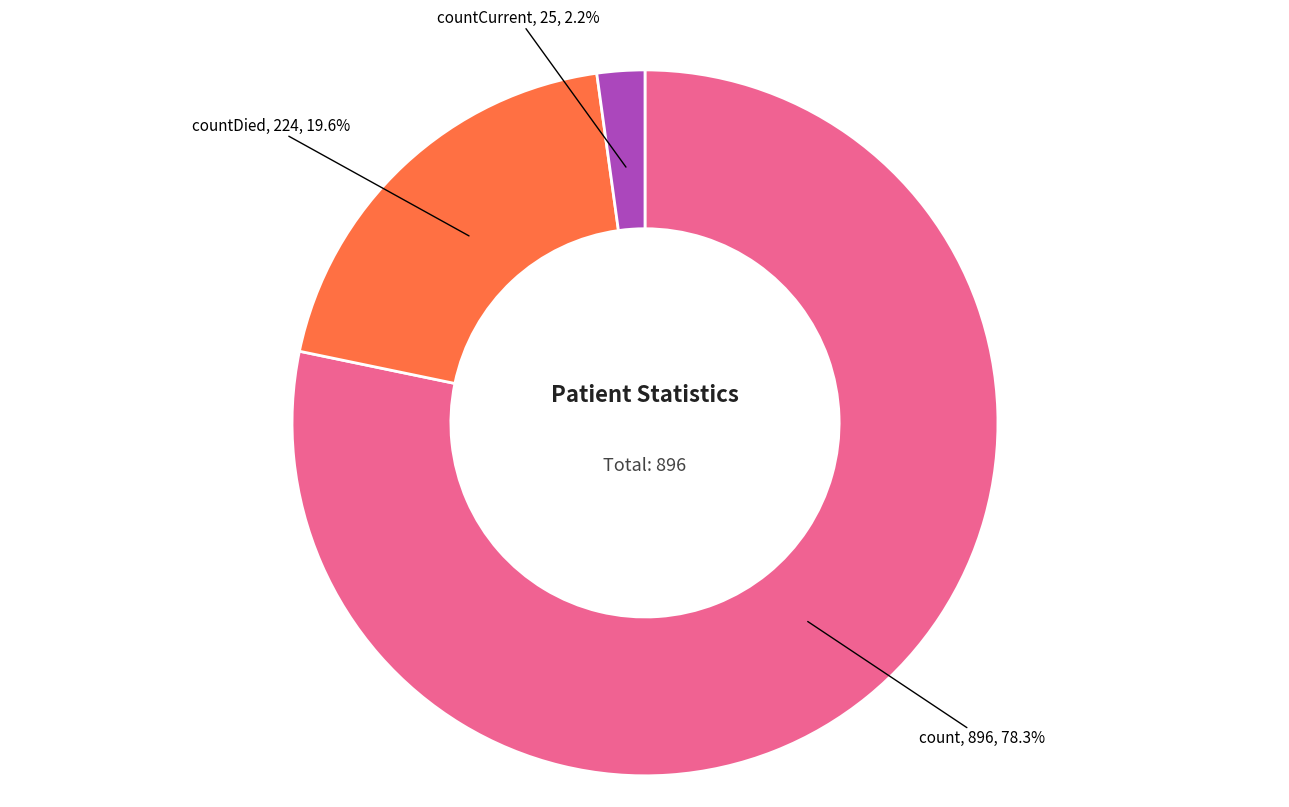

Rank the categories by value from highest to lowest.

count, countDied, countCurrent